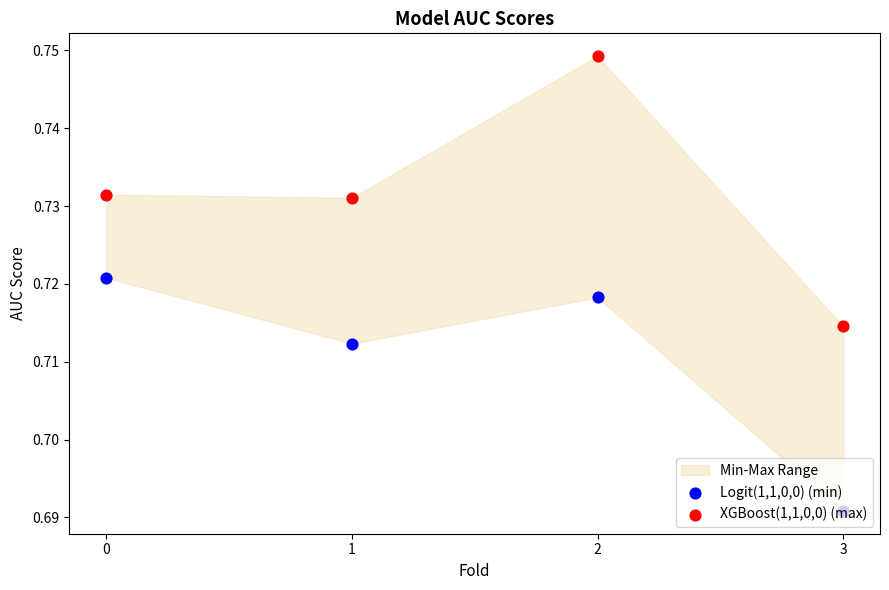

Which series has the largest Y range (max minus min)?

XGBoost(1,1,0,0) (max)